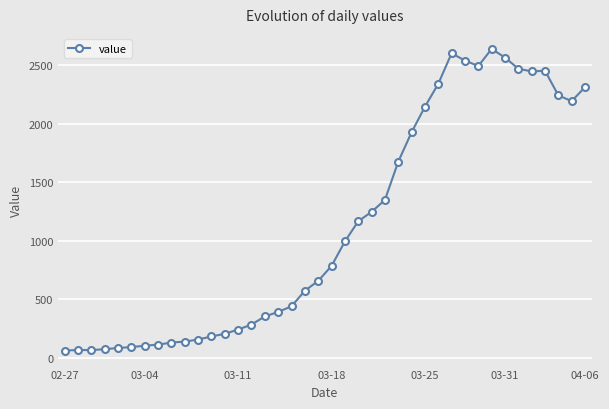

True or false: there are more than 1 points higher than both neighbors.

True